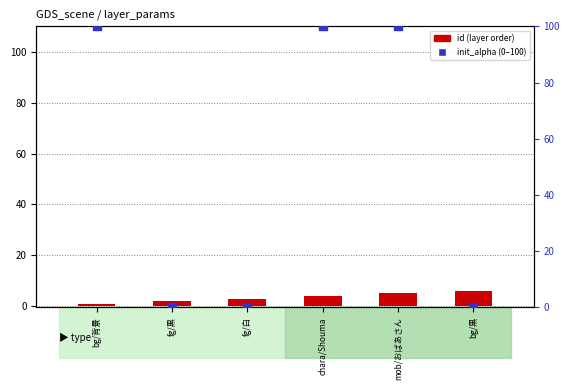

At how many categories does at least one series exceed 58?

3